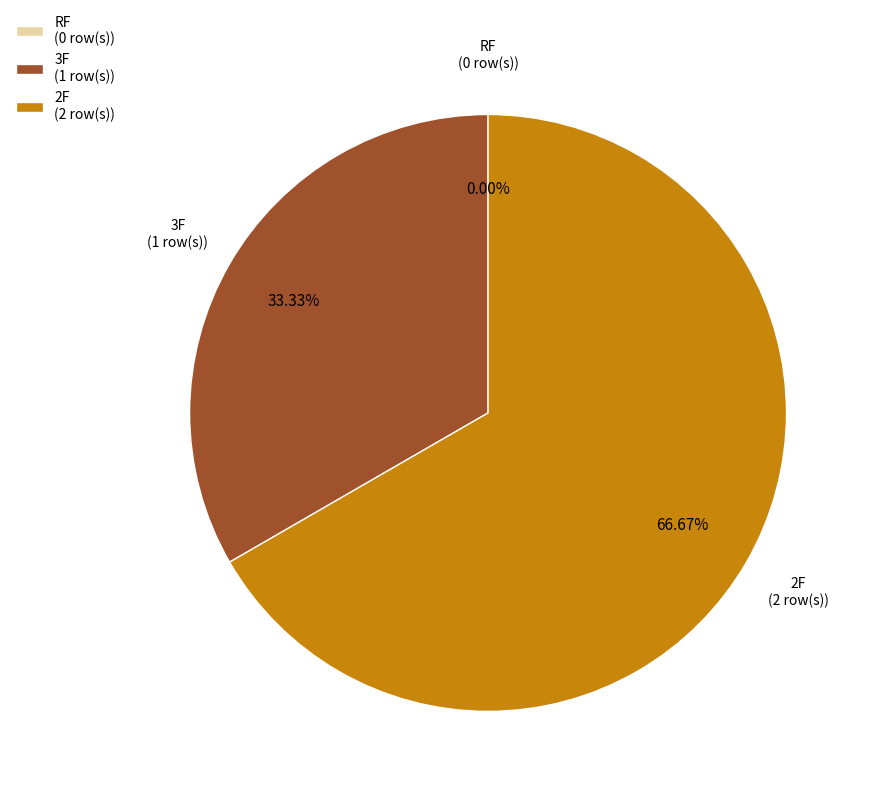

How many segments does this pie chart have?

3